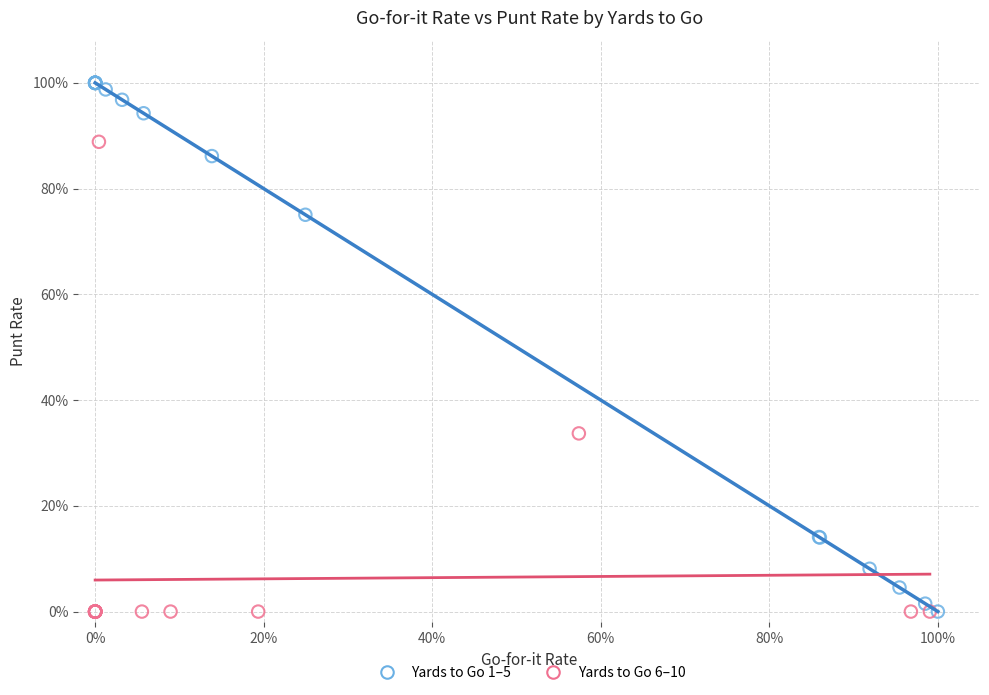

Which series has the widest spread of Y values?

Yards to Go 1–5